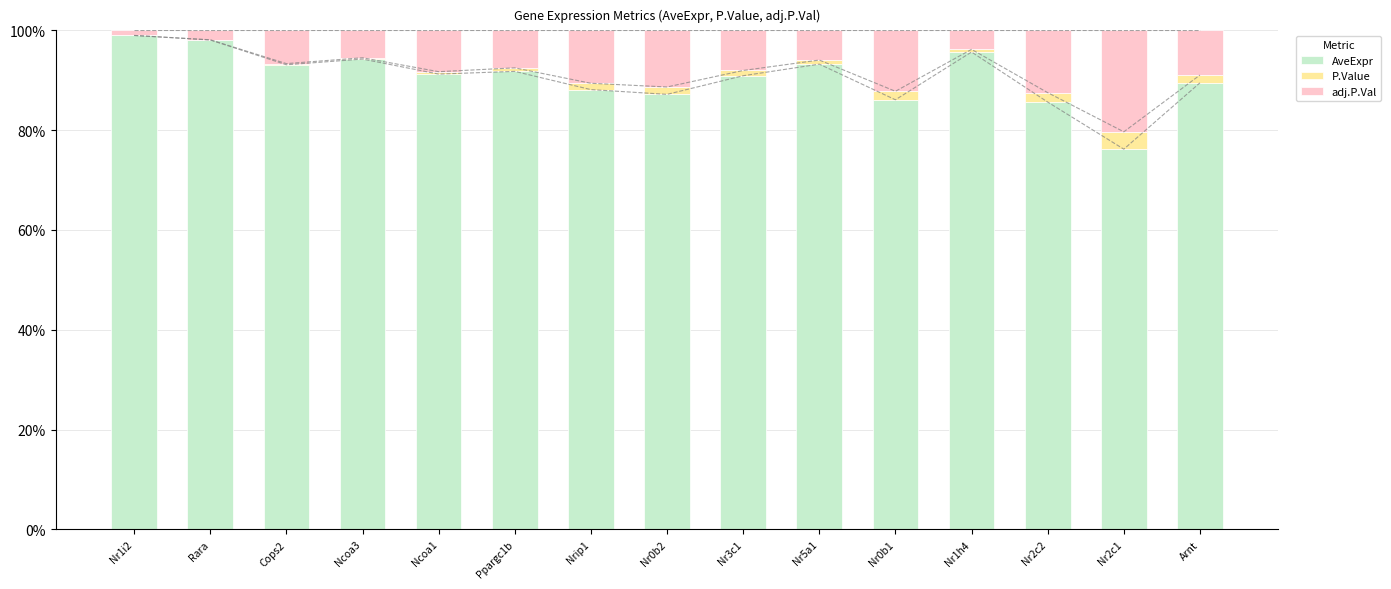

Which category has the lowest value across all series?

Nr1i2